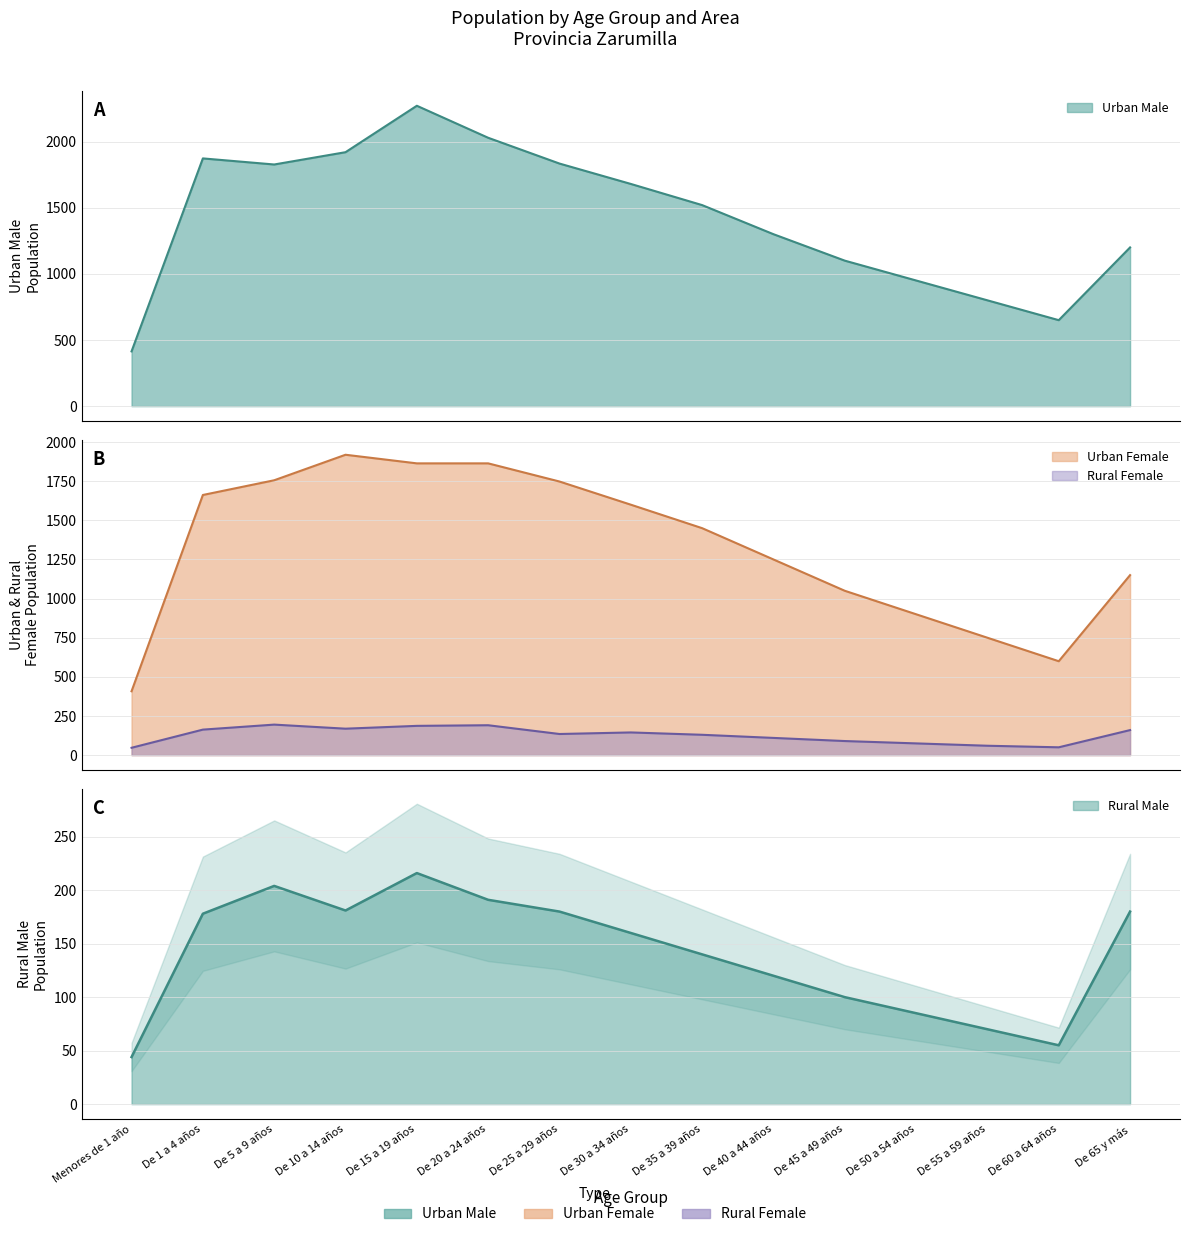

Where is Rural Male nearest to the value 130?

De 35 a 39 años